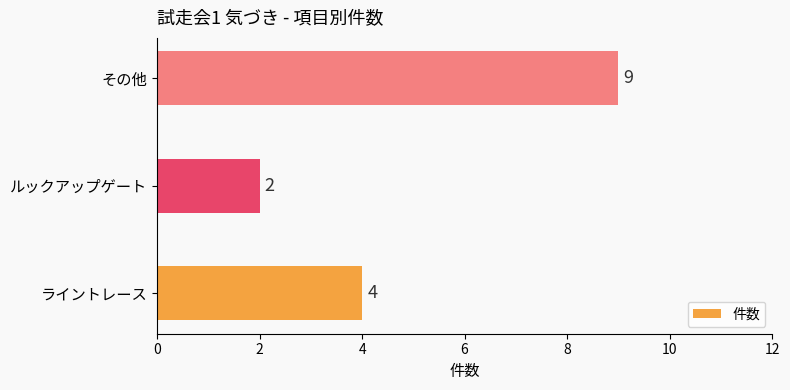

Reading top to bottom, what are all the values shown in this chart?

その他=9	ルックアップゲート=2	ライントレース=4